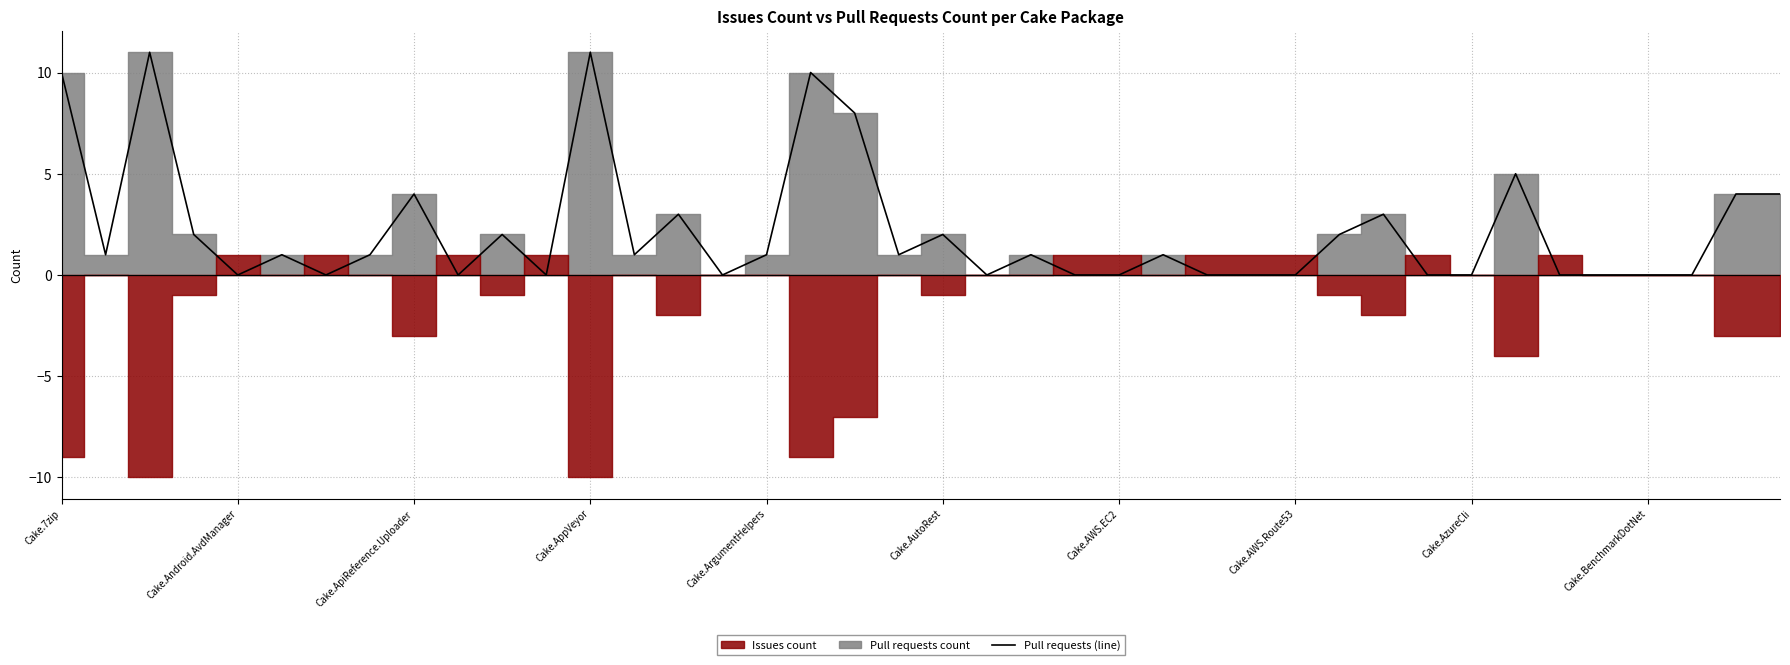

Does the chart display data point markers on the line(s)?

No